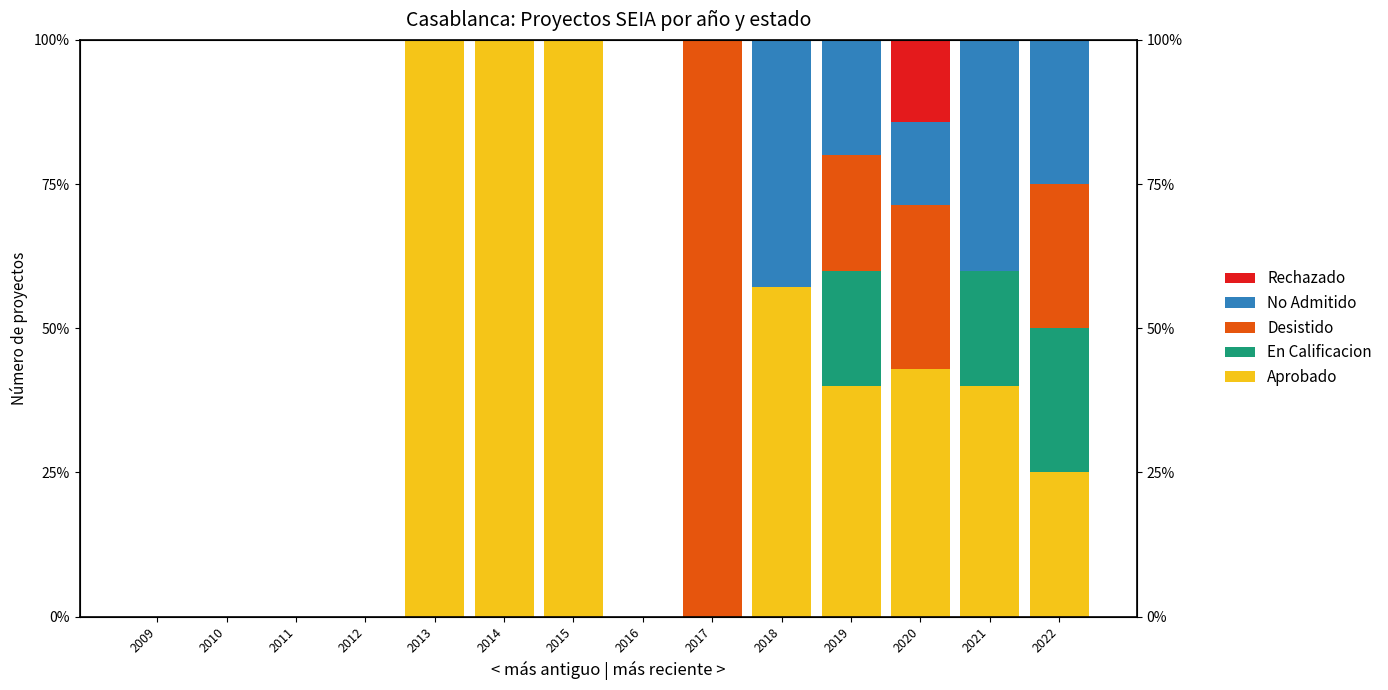

Which series has the largest total across all categories?

Aprobado